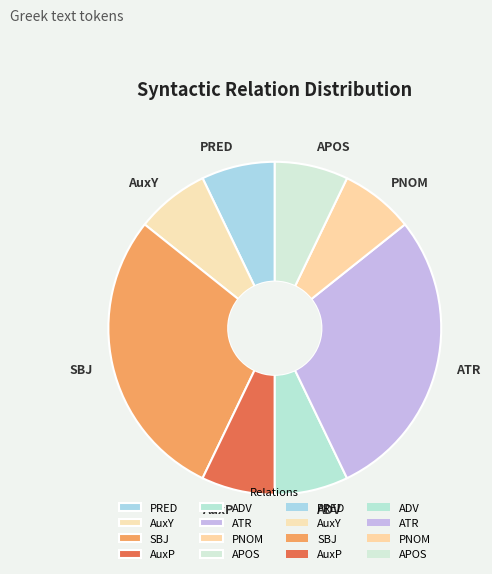

Approximately how many times larger is the value at SBJ compared to ADV?

4.0